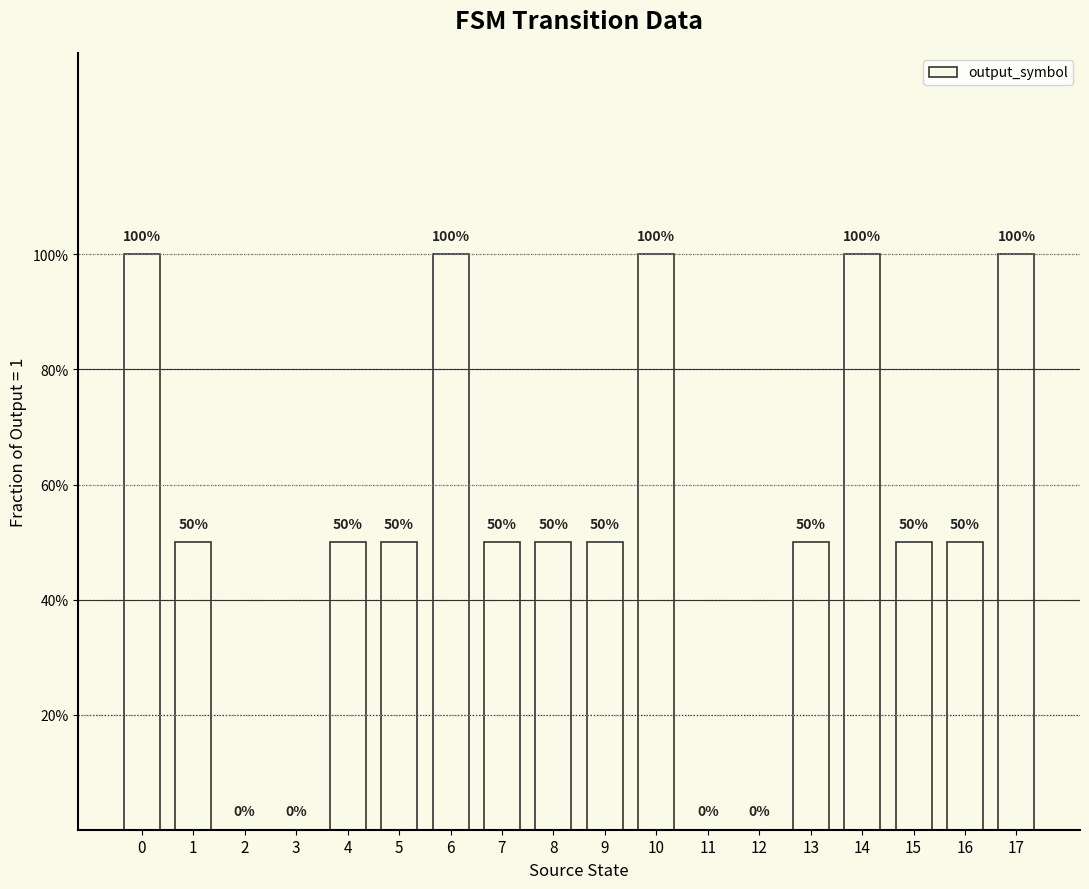

List the labels in order of value, largest first.

0, 6, 10, 14, 17, 1, 4, 5, 7, 8, 9, 13, 15, 16, 2, 3, 11, 12